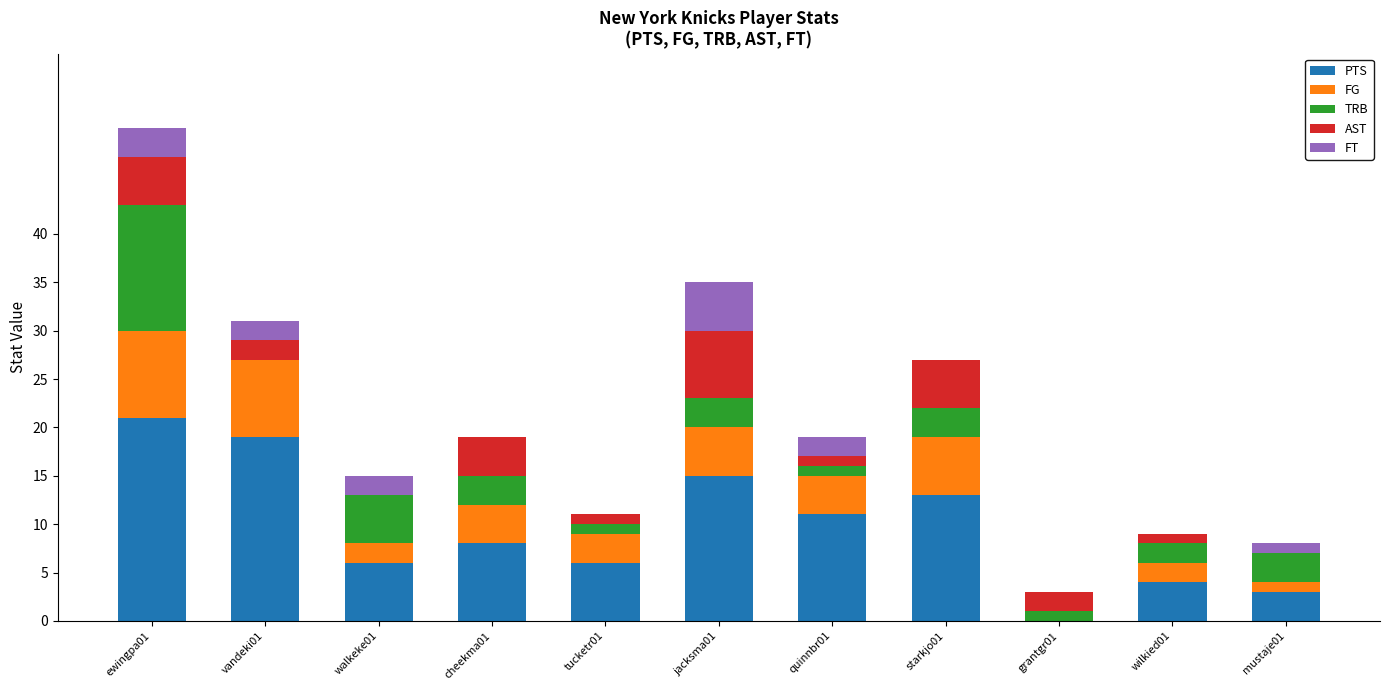

What is the highest value of the PTS series?

21